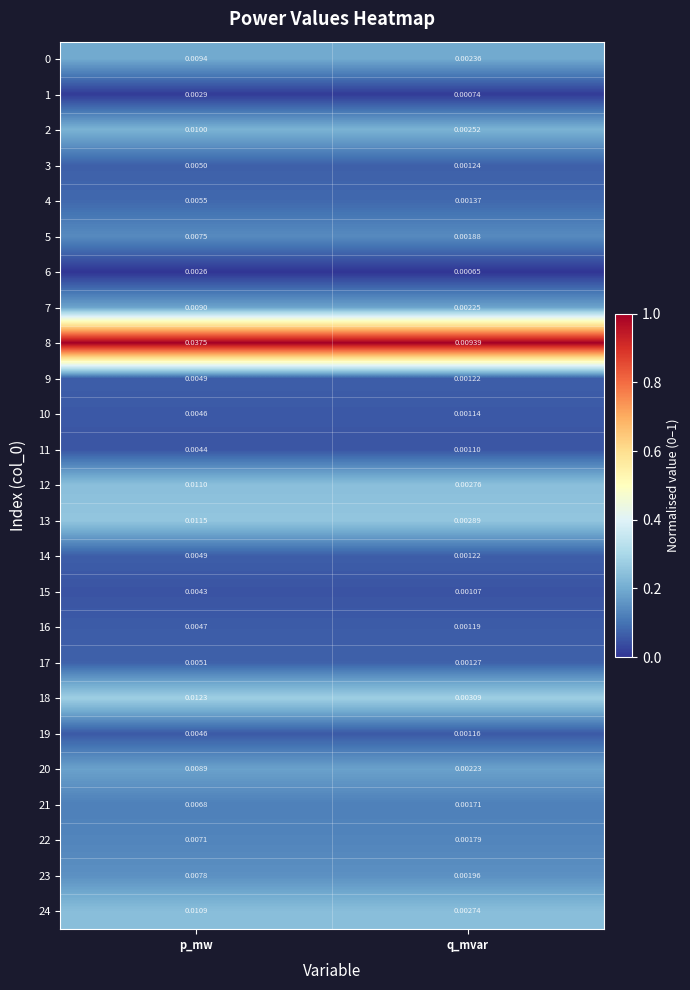

At which category does the chart reach its peak across all series?

p_mw